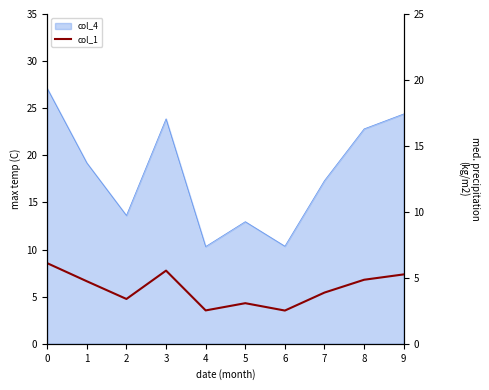

Reading right to left, extract all data points from this chart.

5.3	4.9	3.9	2.5	3.1	2.5	5.5	3.4	4.7	6.1